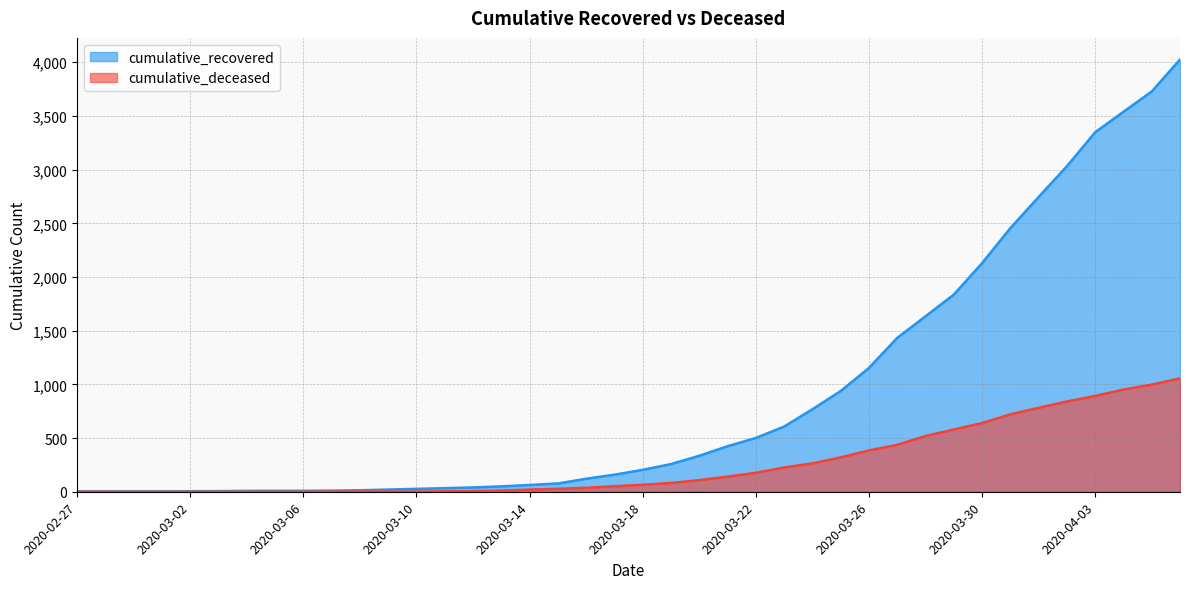

Reading left to right, list all the values displayed in this chart.

cumulative_recovered: 3	4	4	4	5	6	8	9	9	10	14	20	27	33	40	50	63	77	121	159	204	258	335	424	501	607	768	938	1153	1433	1634	1836	2129	2455	2745	3032	3348	3539	3728	4026
cumulative_deceased: 0	0	0	0	0	0	0	0	0	1	2	2	2	4	6	11	20	28	37	51	65	82	108	141	176	226	264	320	385	437	519	580	640	721	782	841	892	952	998	1056